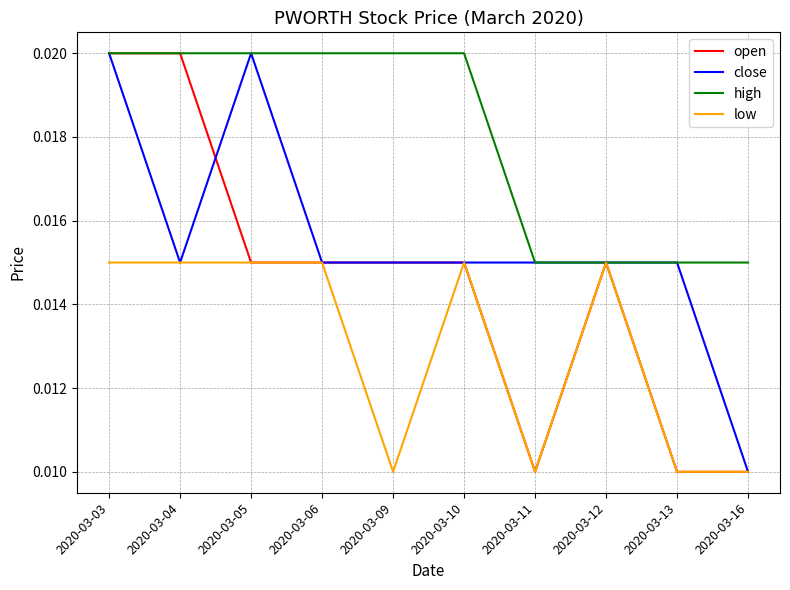

Is this an area chart (filled region under the line)?

No